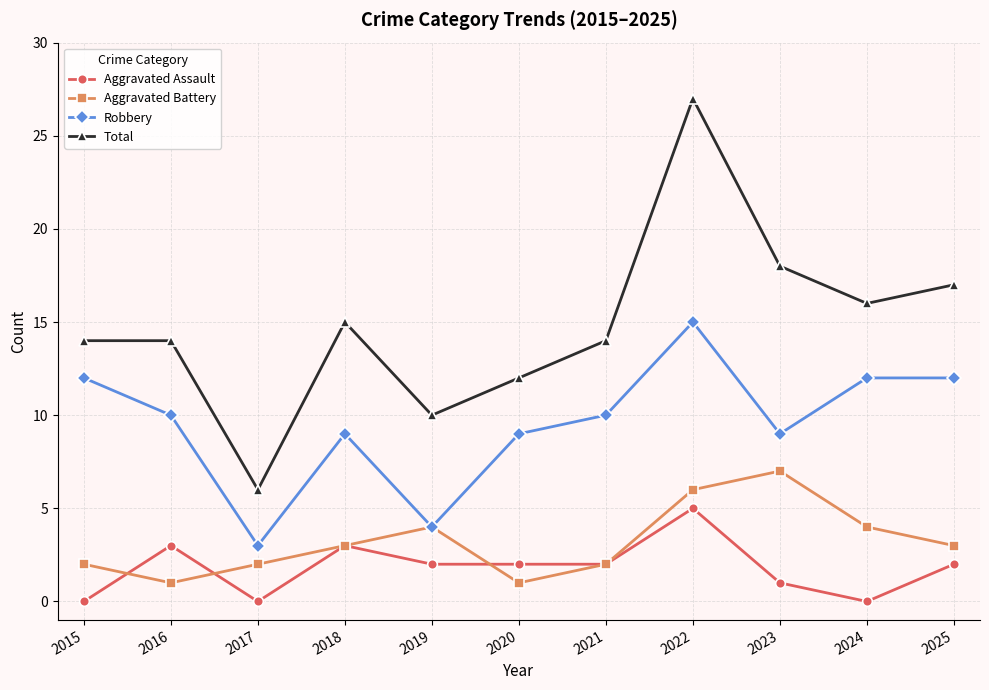

What is the difference between the Aggravated Assault values at 2015 and 2020?

2